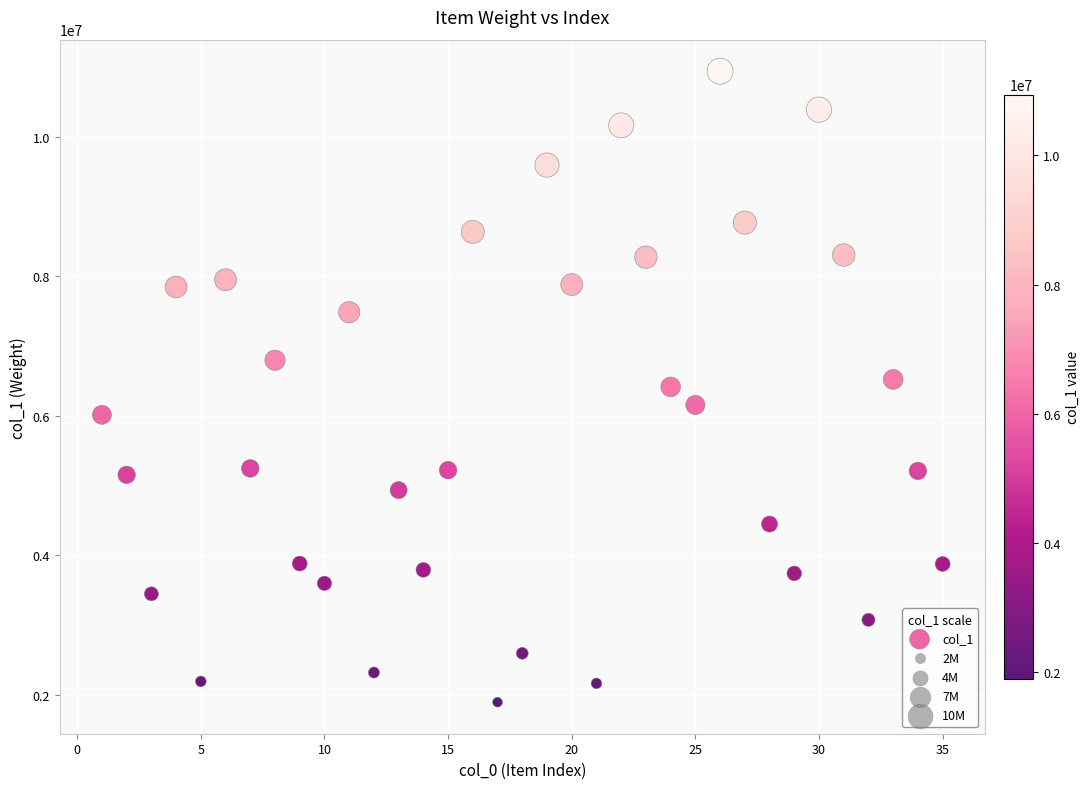

What is the range of Y values (max minus min)?

9040961